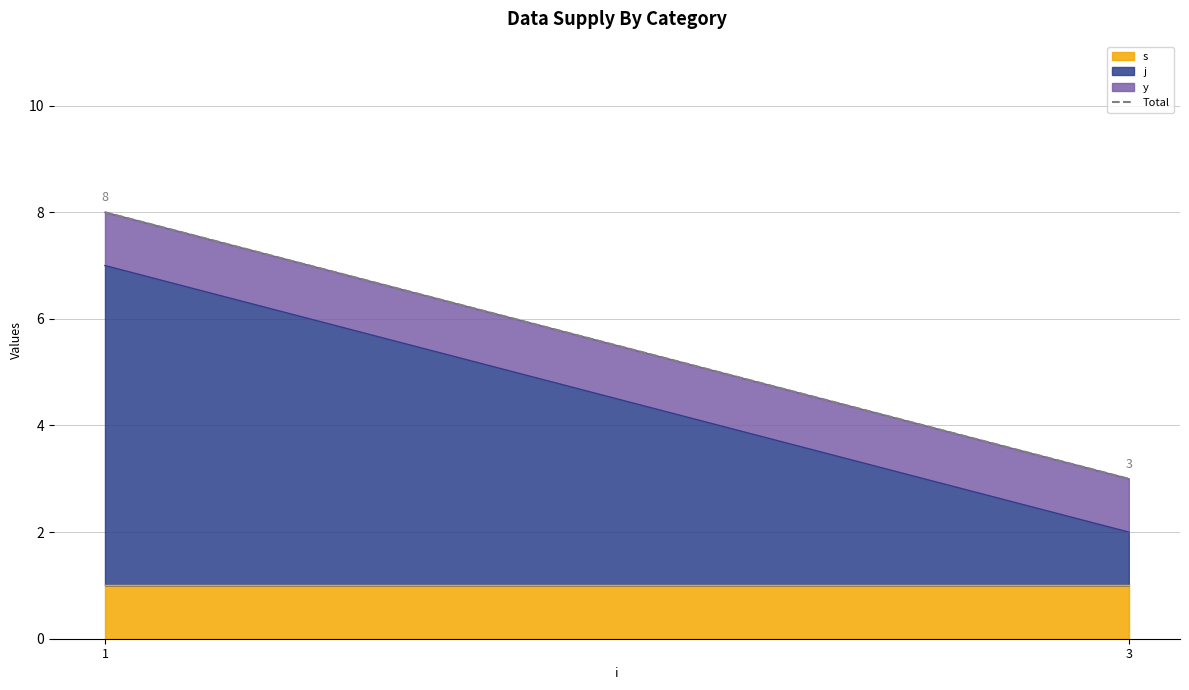

What is the difference between the maximum and minimum values?

5